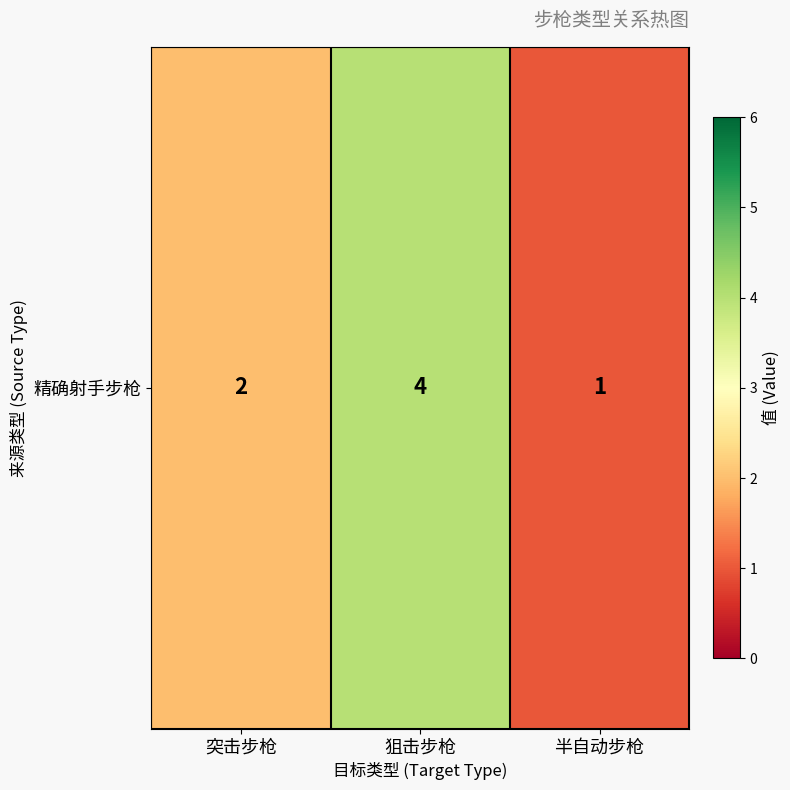

Is it true that the value at 狙击步枪 is 6?

False